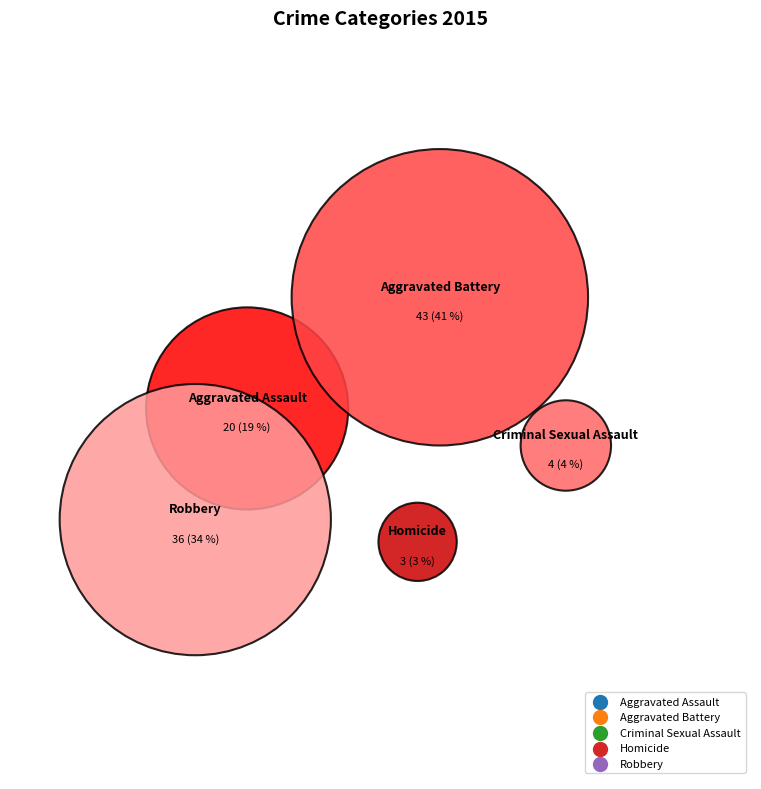

Approximately how many times larger is the value at Robbery compared to Homicide?

12.0